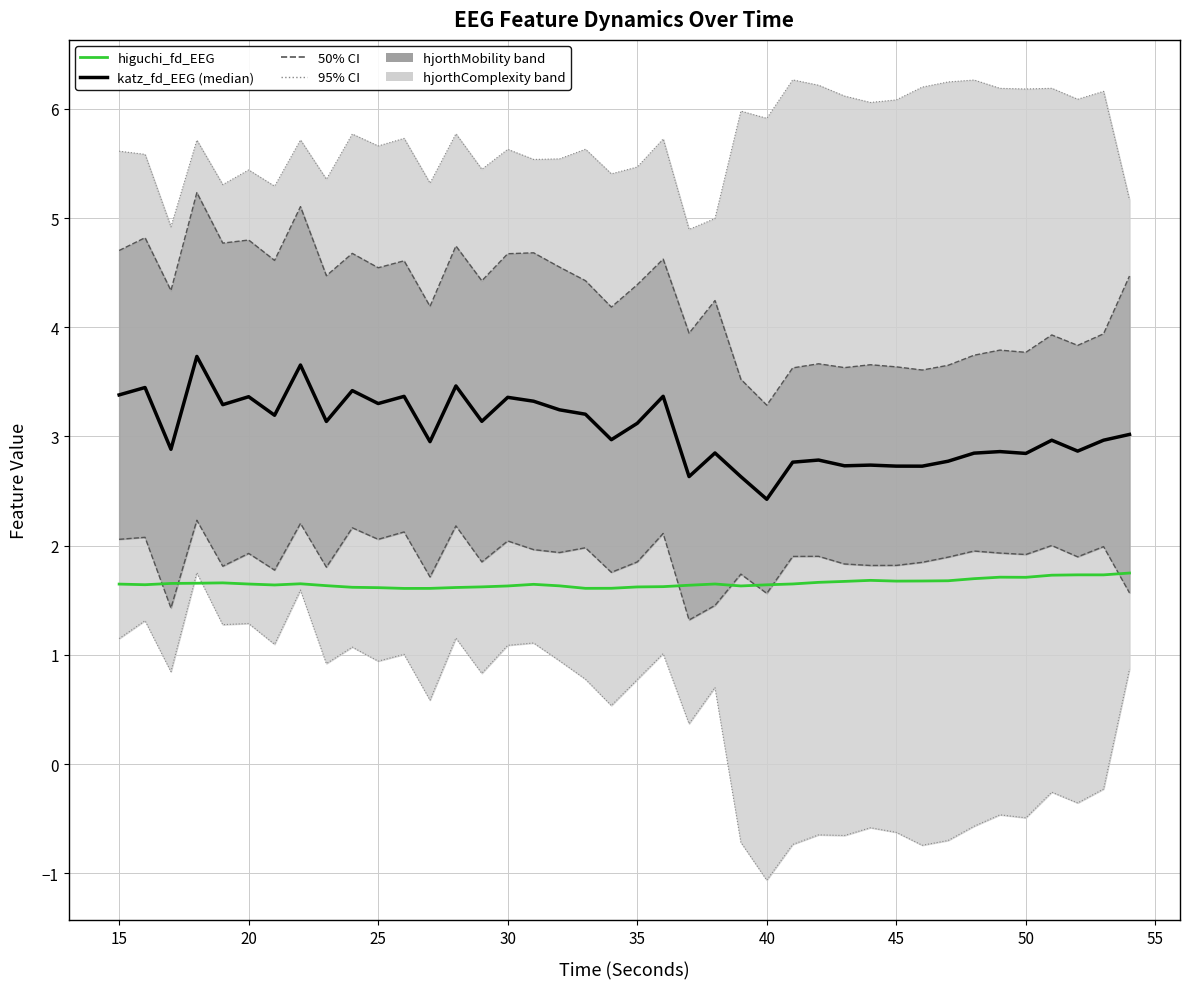

How many categories are shown in the chart?

40